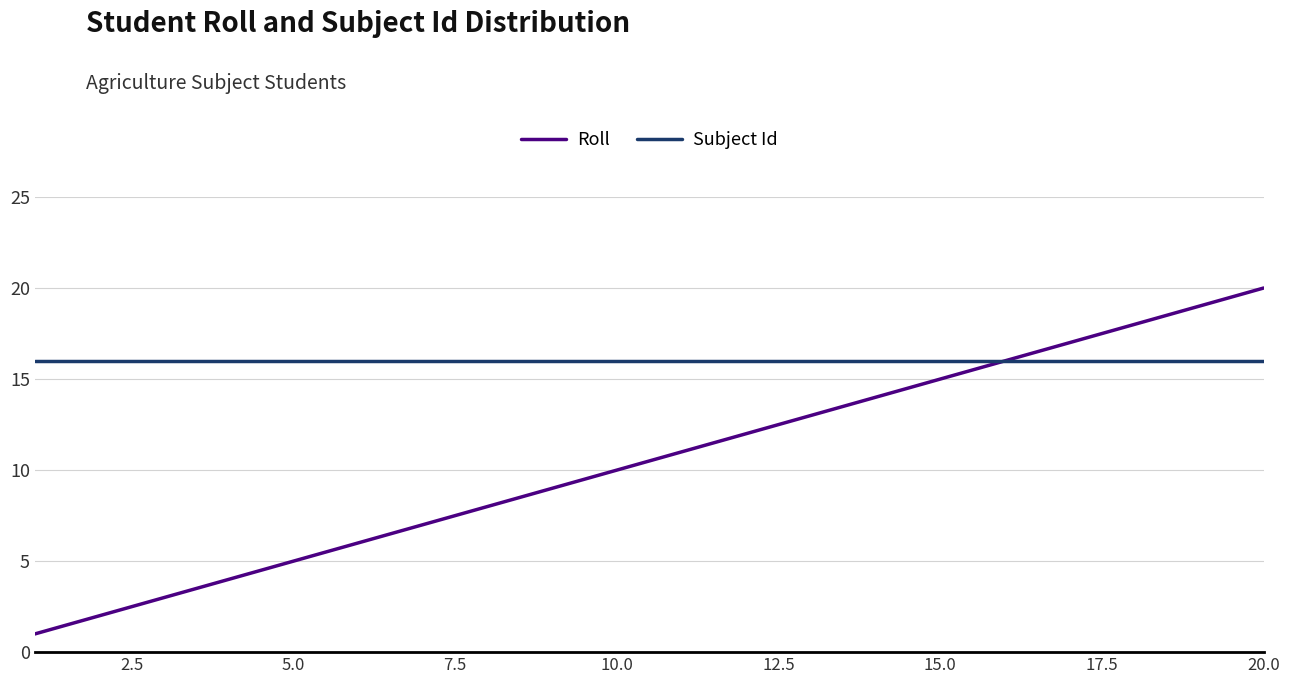

What is the minimum value for Subject Id?

16